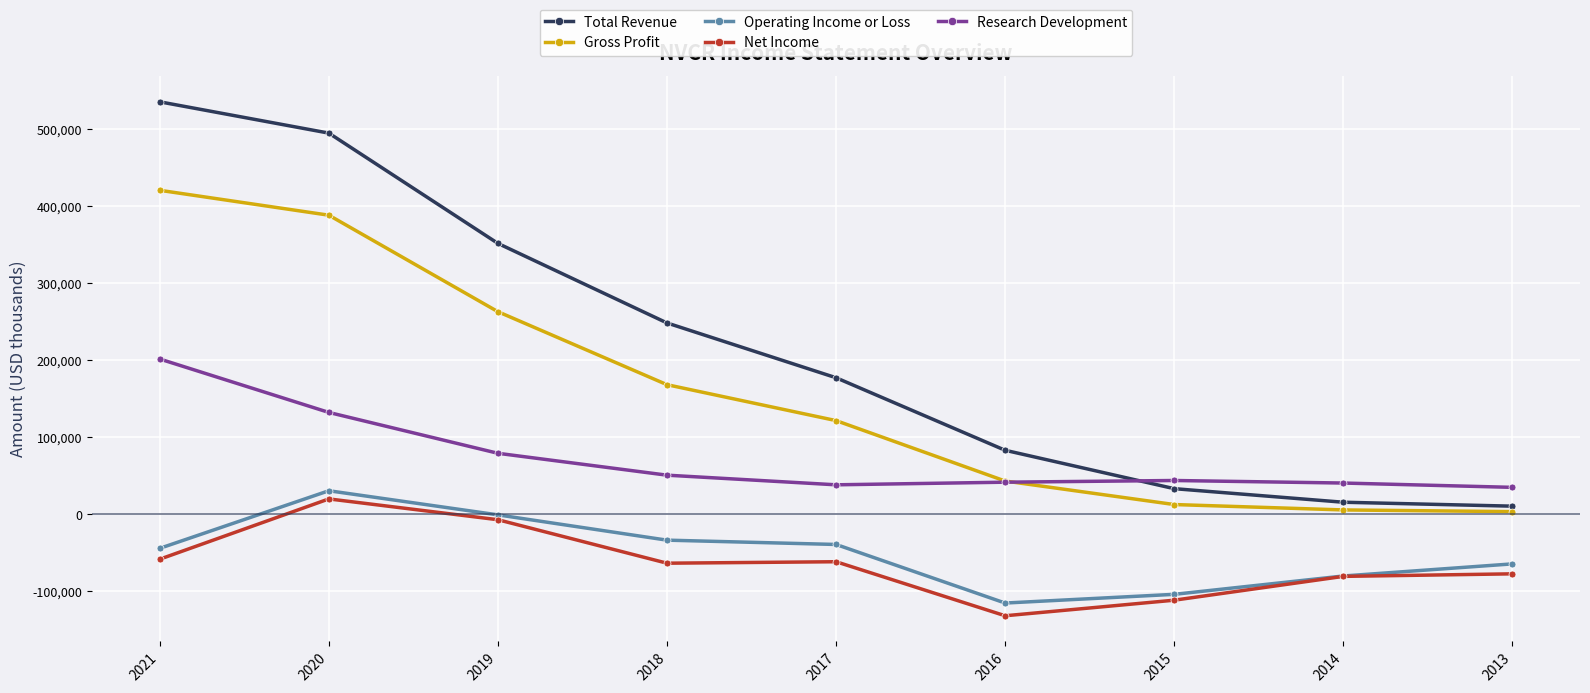

What is the difference between the second highest and second lowest values in the Research Development series?

93900